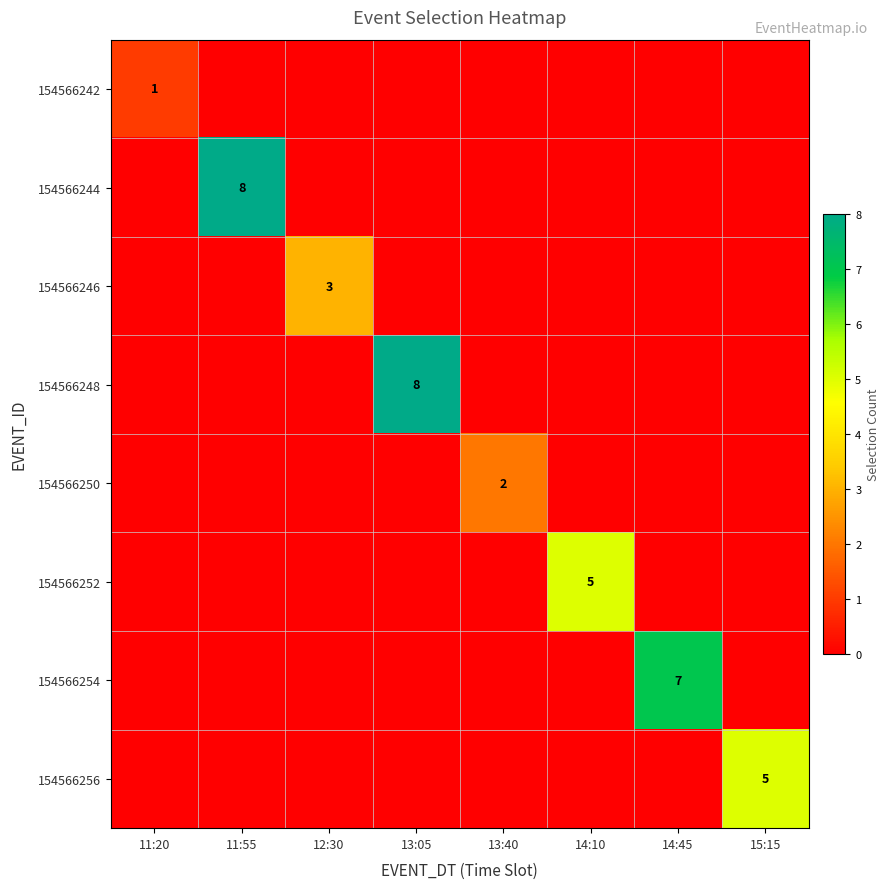

The 154566246 series shows 0 at 11:20. True or false?

True